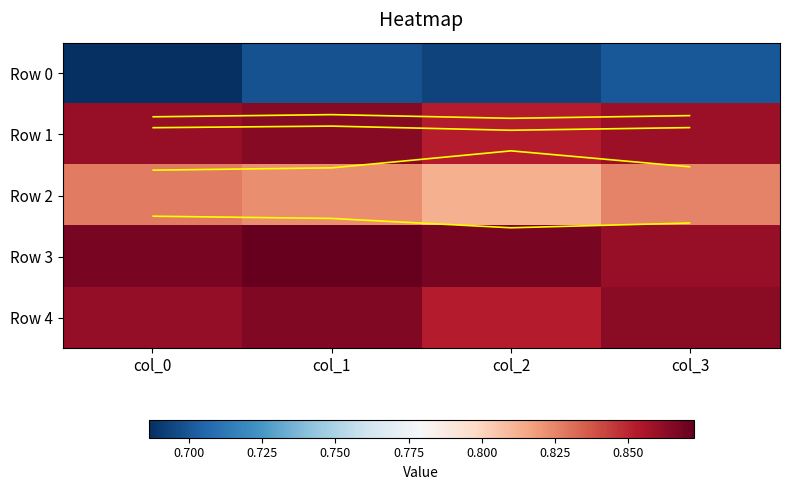

What is the sum of all Row 3 values?

3.5